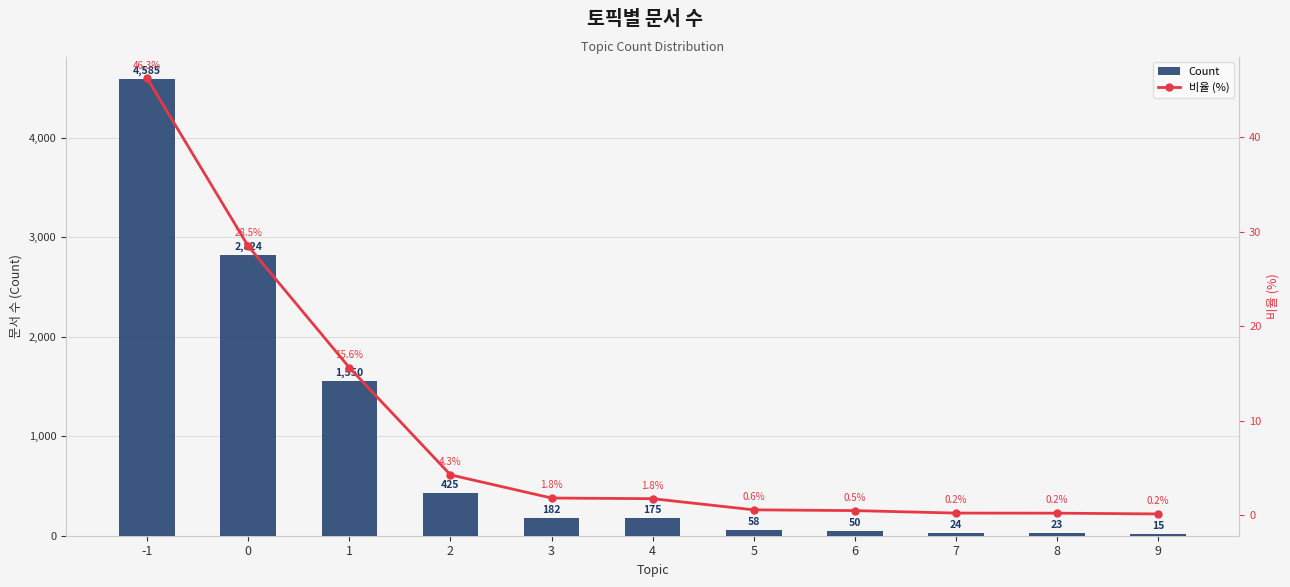

Is it true that Count equals 240.0 at 2?

False